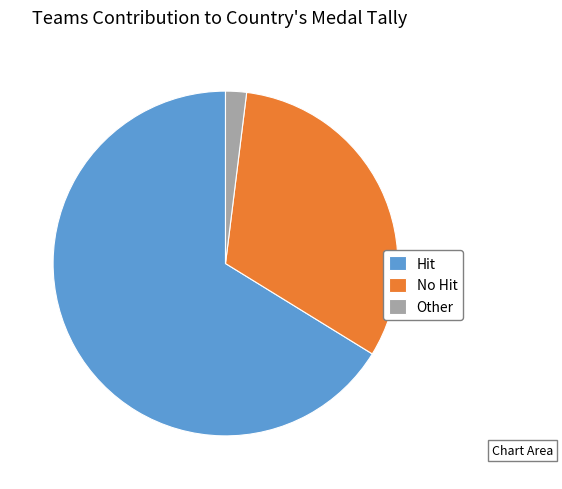

Is the sum of Hit and No Hit greater than half?

Yes